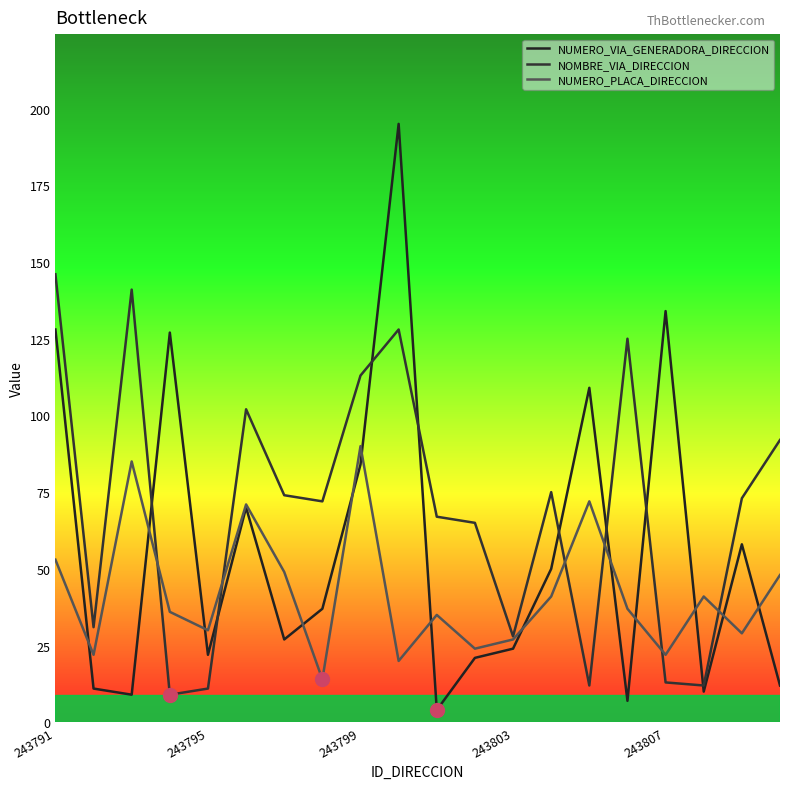

Does the chart display data point markers on the line(s)?

No